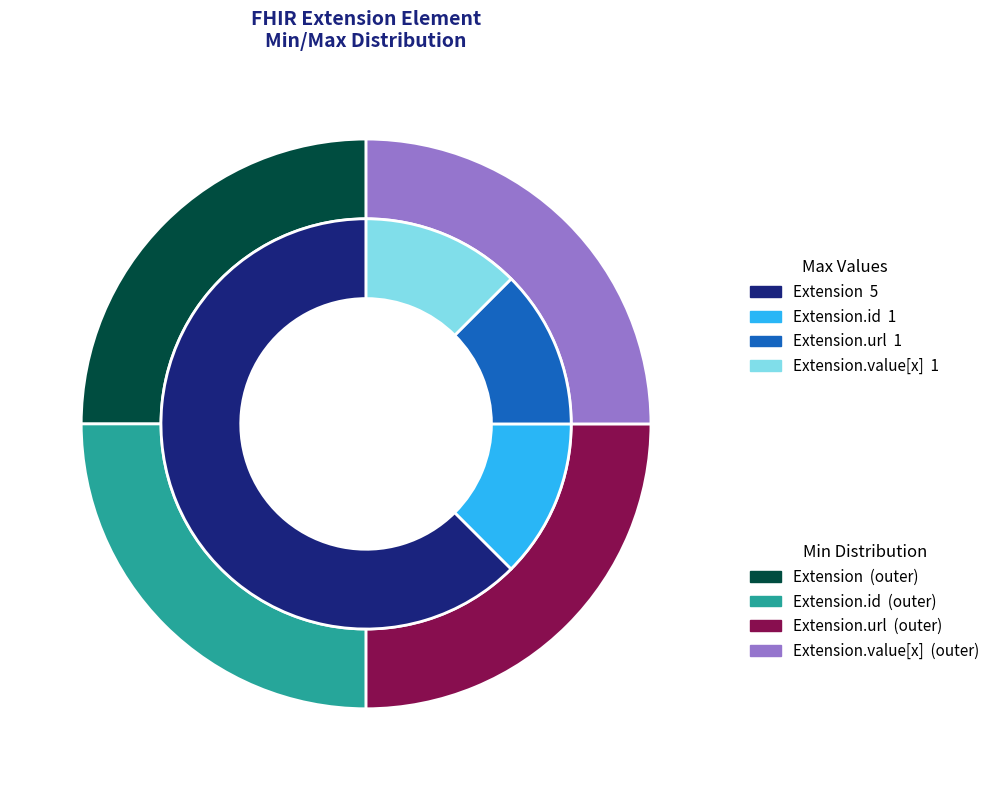

Which category has the smallest portion of the pie?

Extension